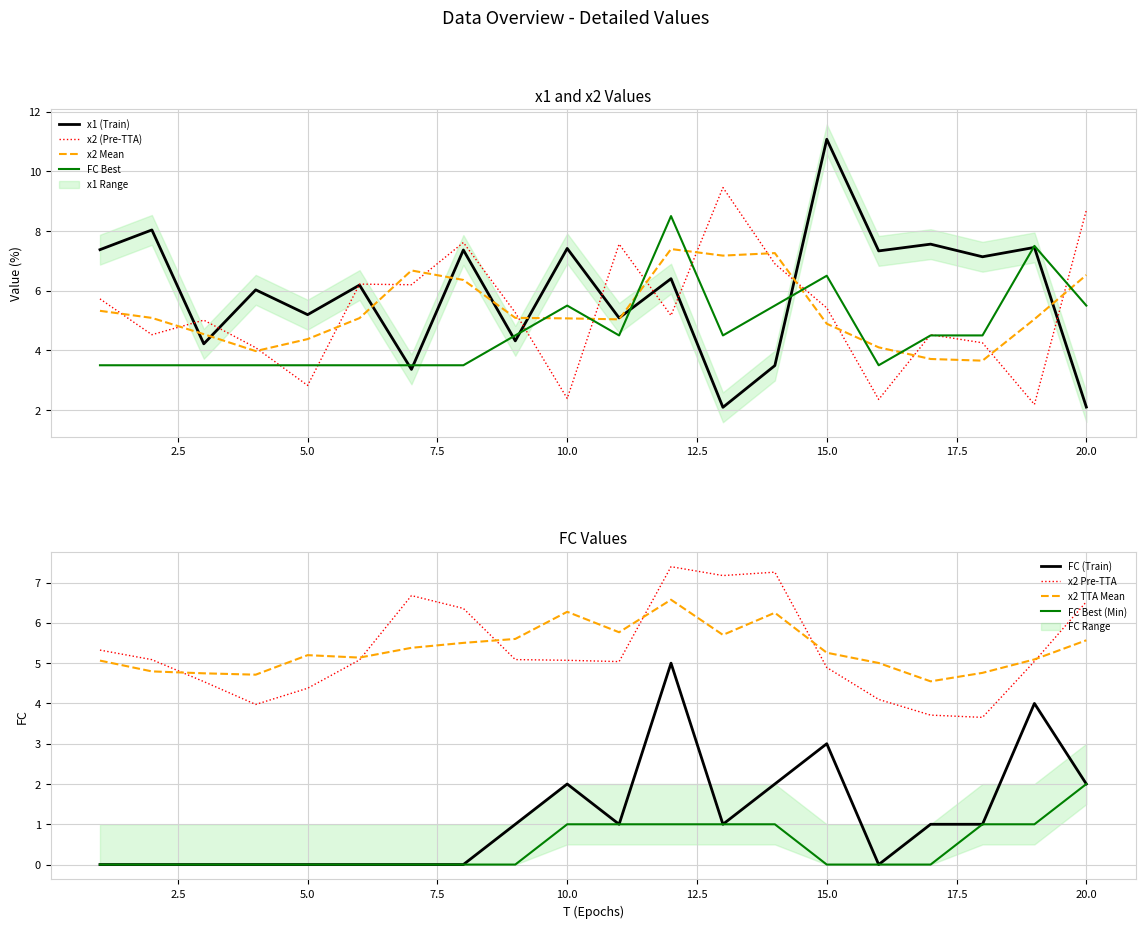

What is the maximum value shown in the chart?

11.1